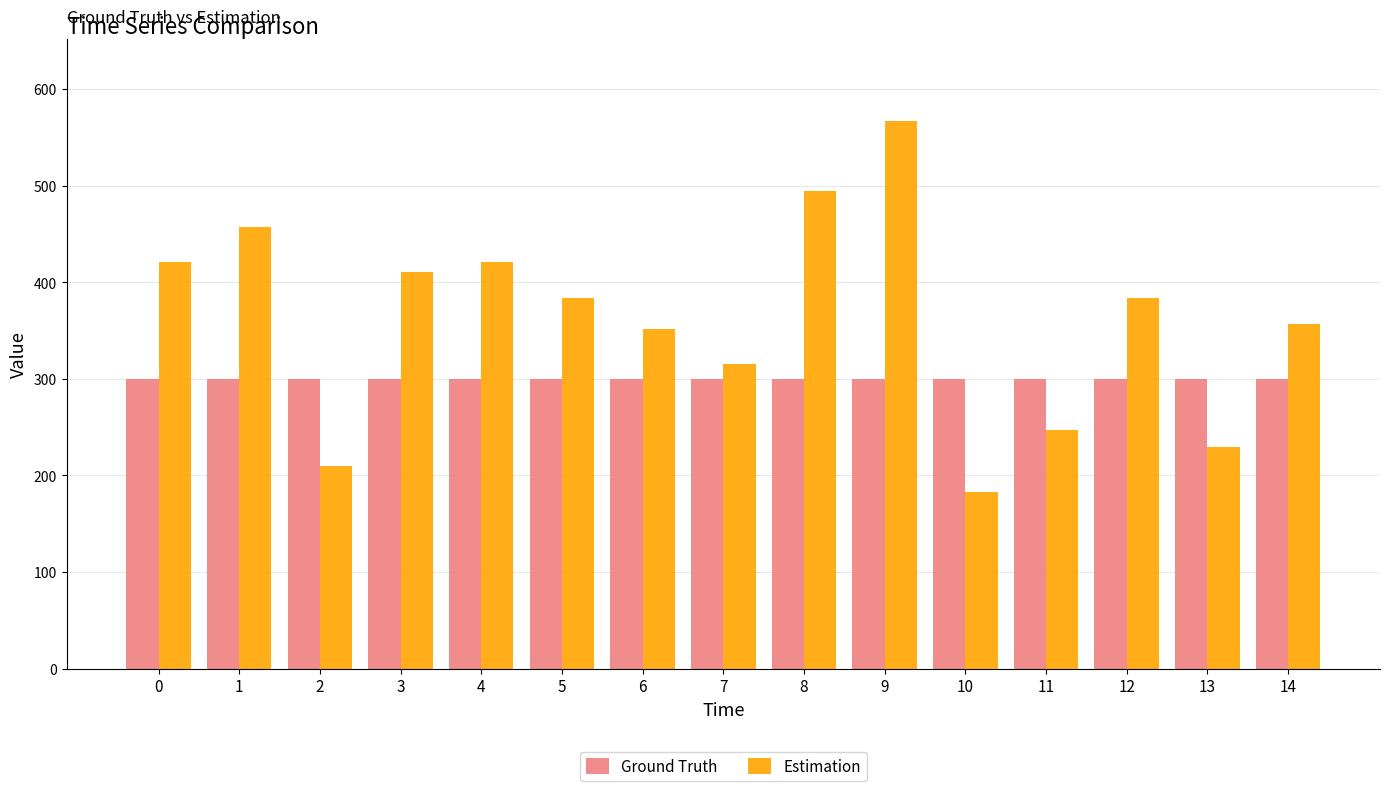

What is the value of the Ground Truth bar at the 1st from the left?

300